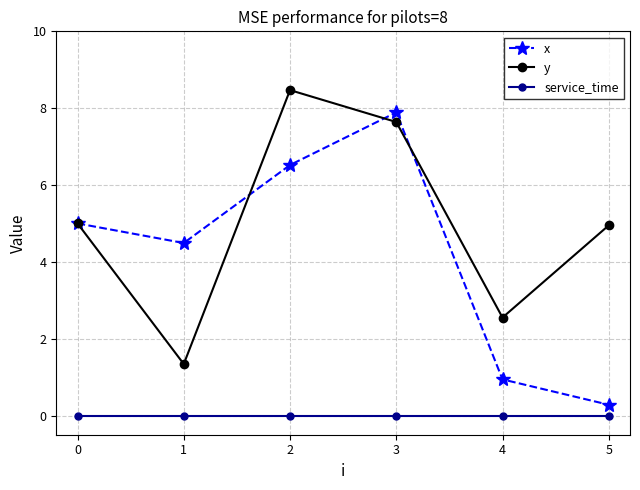

True or false: y and service_time cross at least once.

False